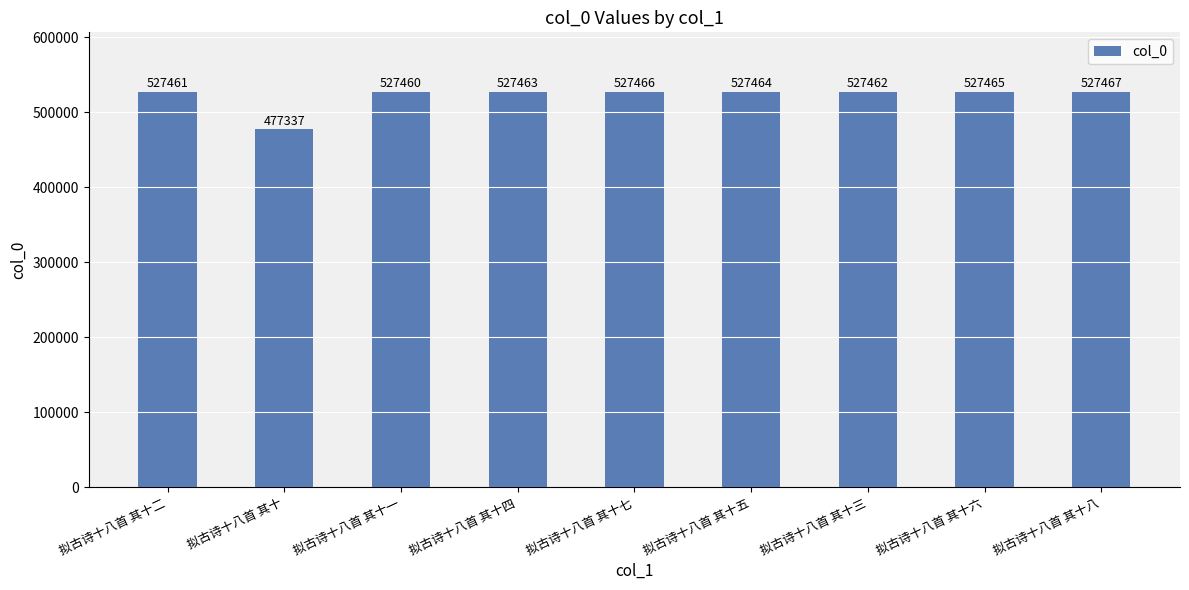

What is the change in value from 拟古诗十八首 其十五 to 拟古诗十八首 其十六?

+1